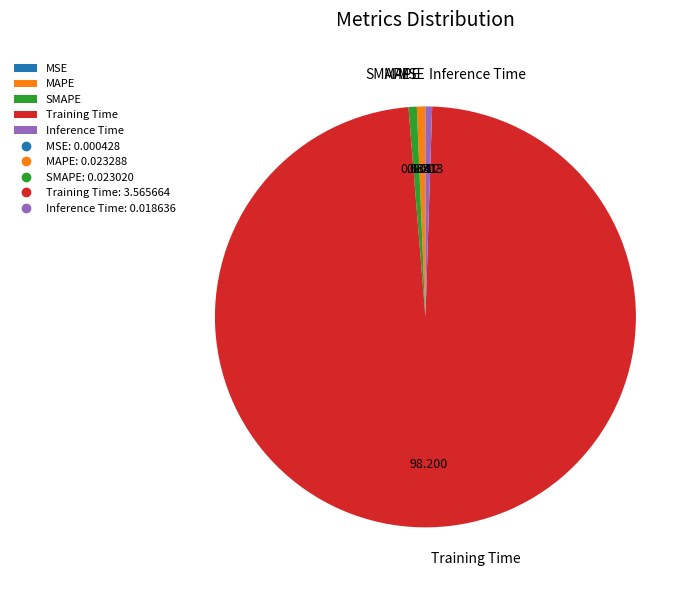

Between Training Time and Inference Time, which is larger?

Training Time